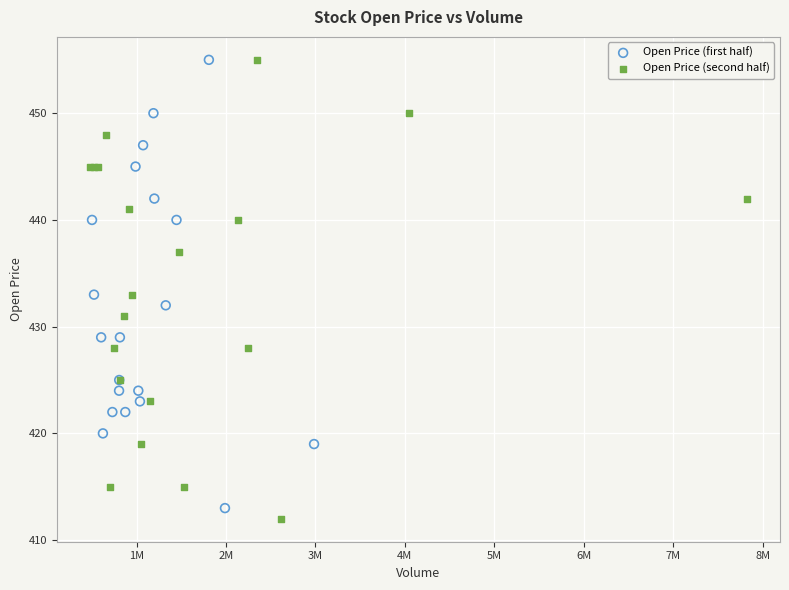

Which series has the largest Y range (max minus min)?

Open Price (second half)